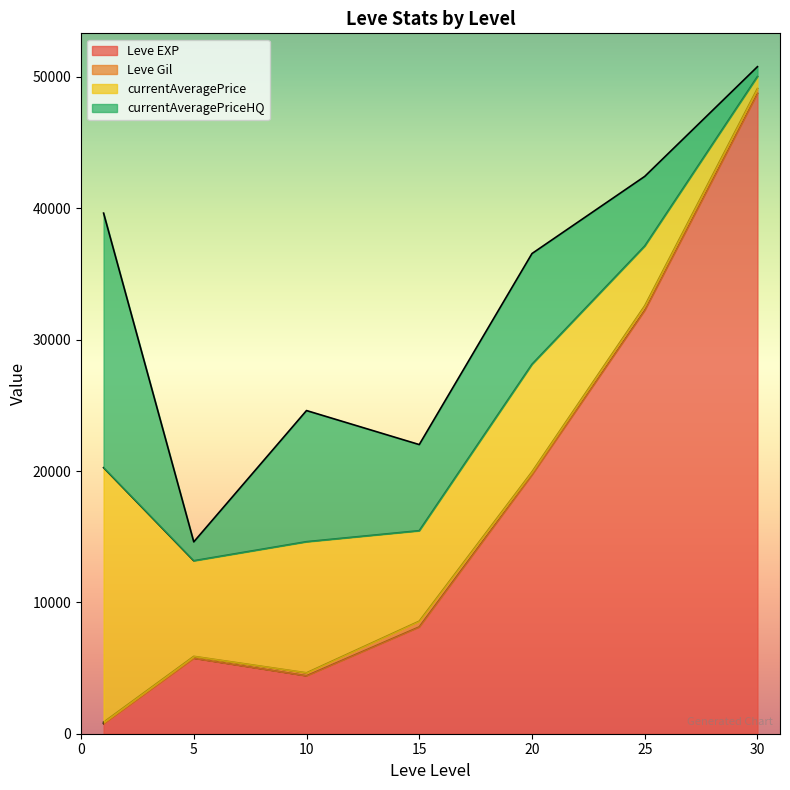

Count the number of categories in the chart.

20